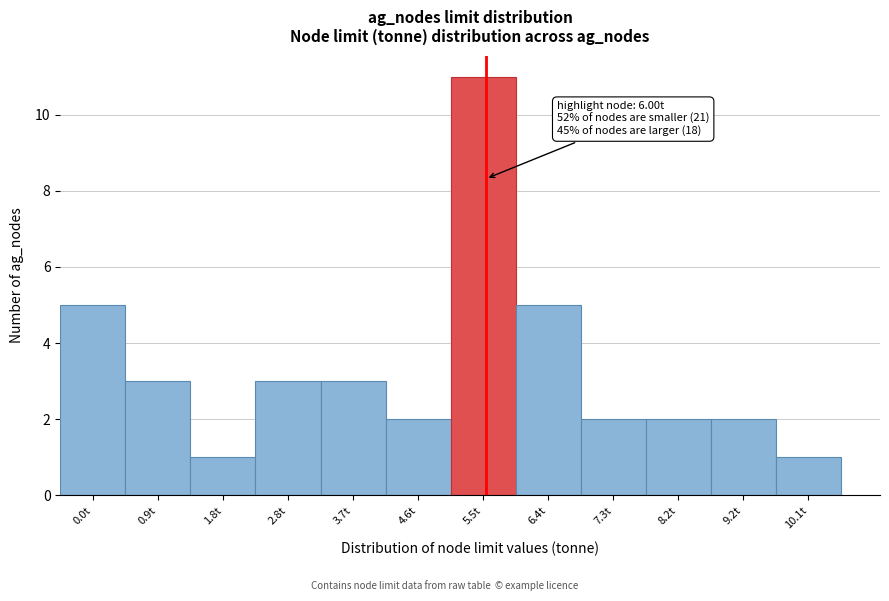

Reading left to right, transcribe all the data shown in this chart.

0.0t=5	0.9t=3	1.8t=1	2.8t=3	3.7t=3	4.6t=2	5.5t=11	6.4t=5	7.3t=2	8.2t=2	9.2t=2	10.1t=1